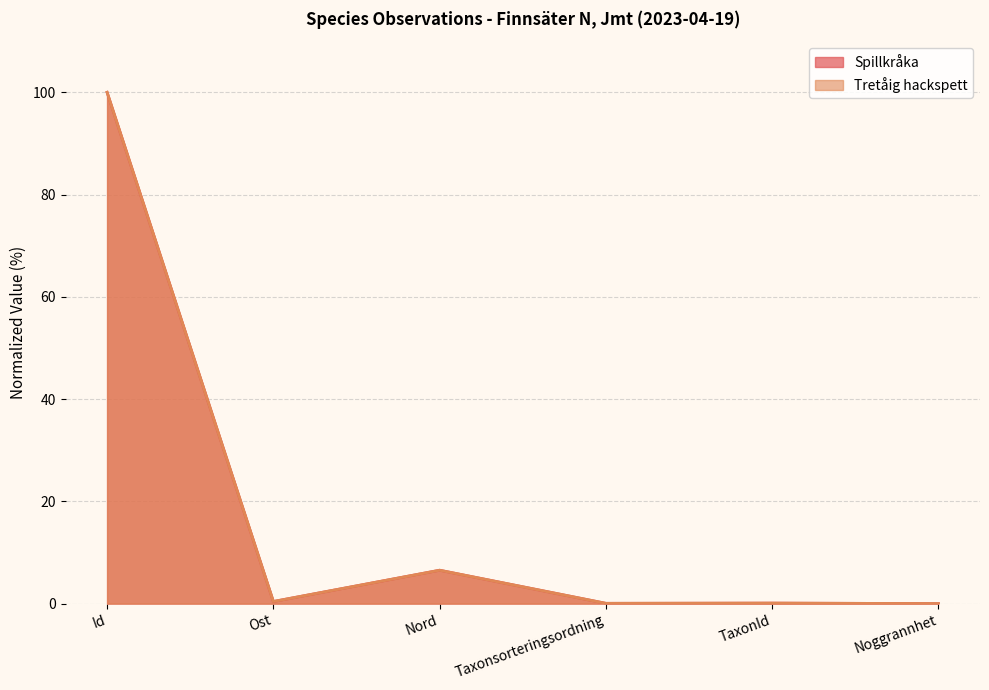

What is the average value of the Tretåig hackspett series?

17.8